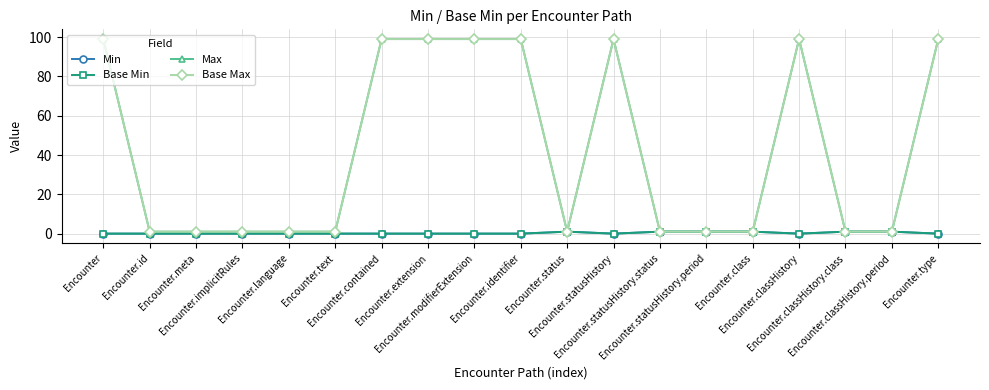

How many interior local peaks does the Min series have?

1